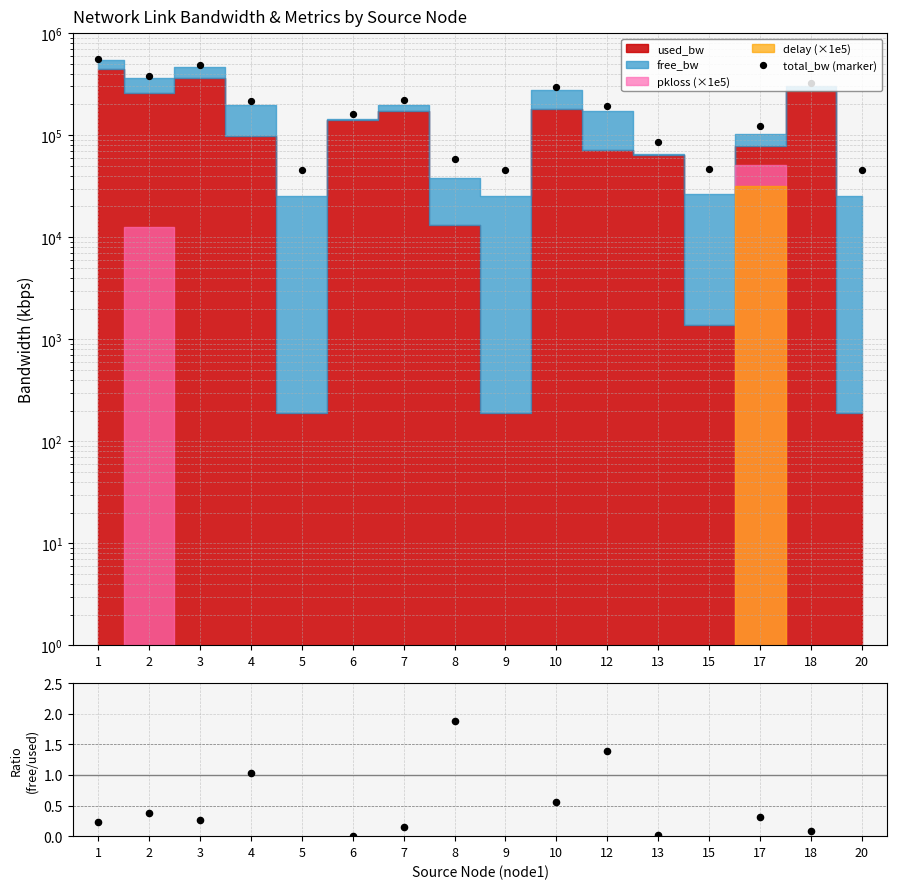

Which series has the largest Y range (max minus min)?

total_bw (marker)